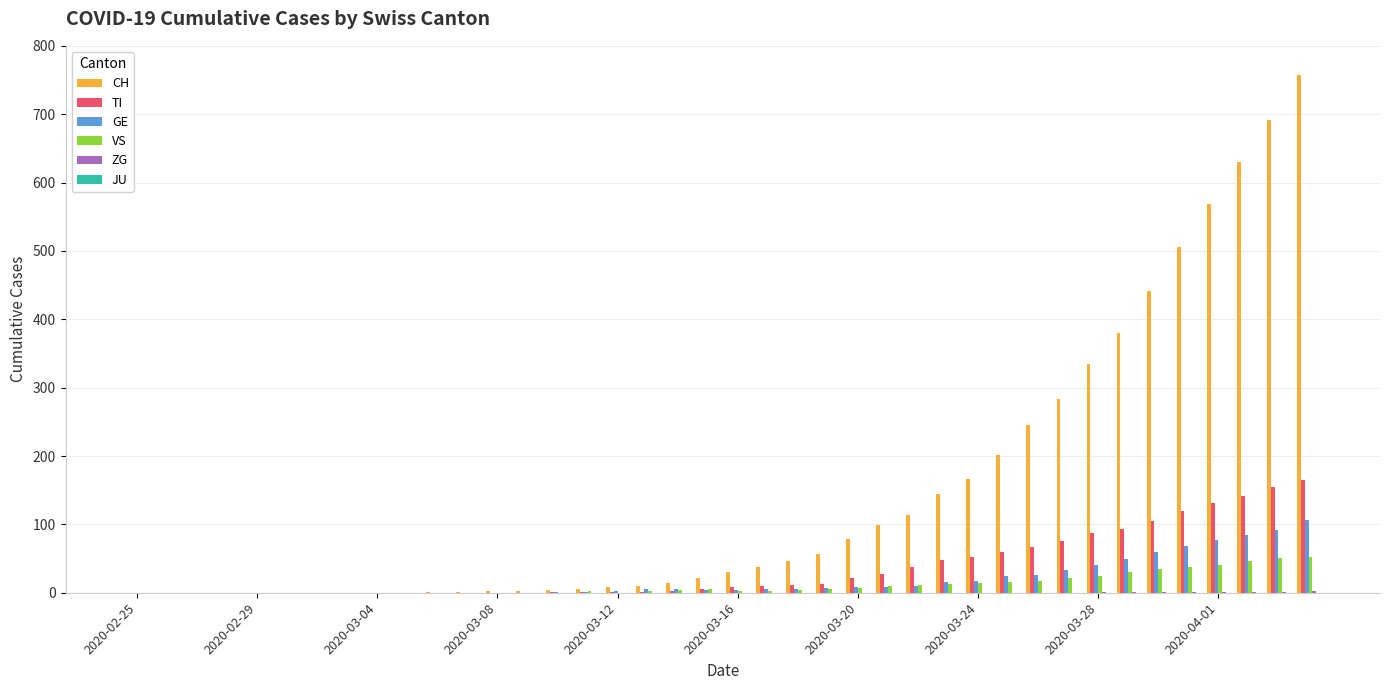

What is the sum of all TI values?

1445